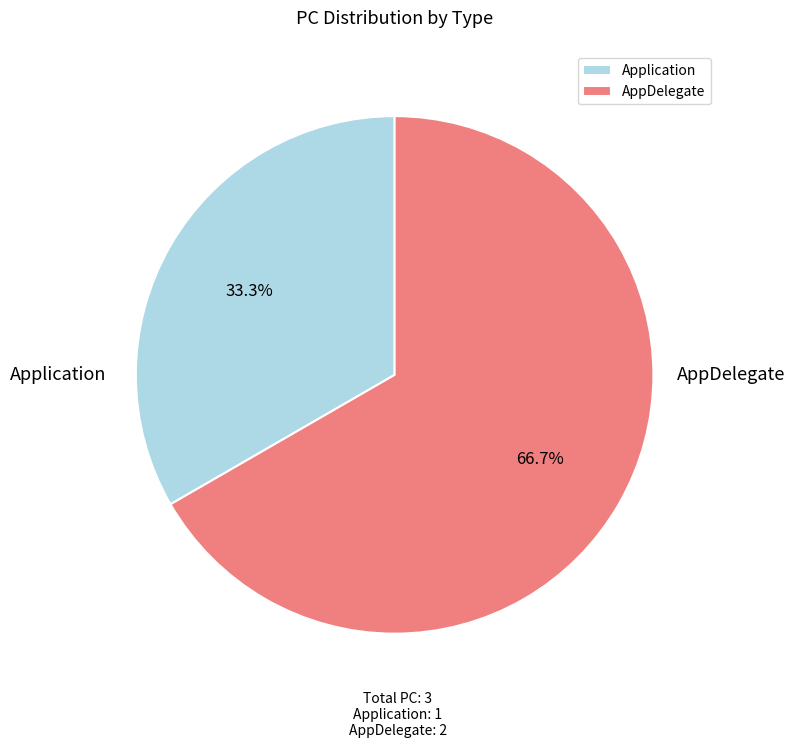

Which category has the smallest portion of the pie?

Application